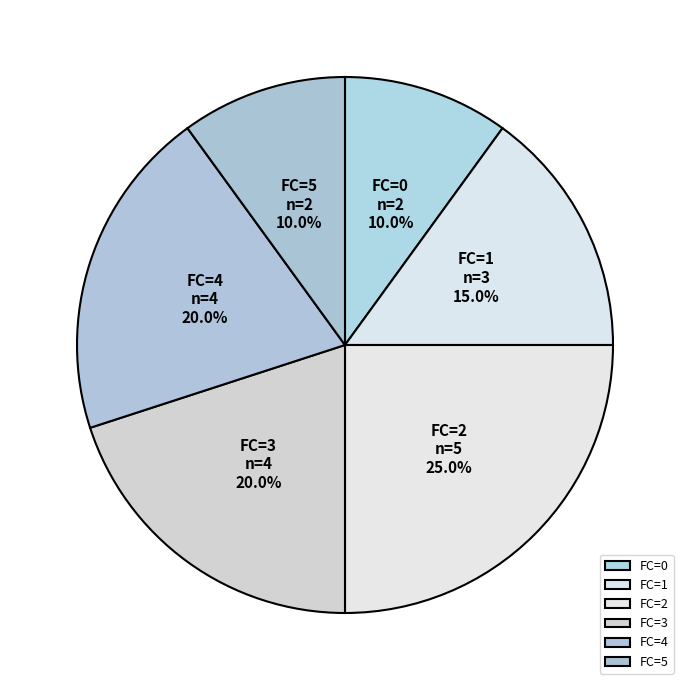

How much of the chart is everything except FC=1?

85.0%